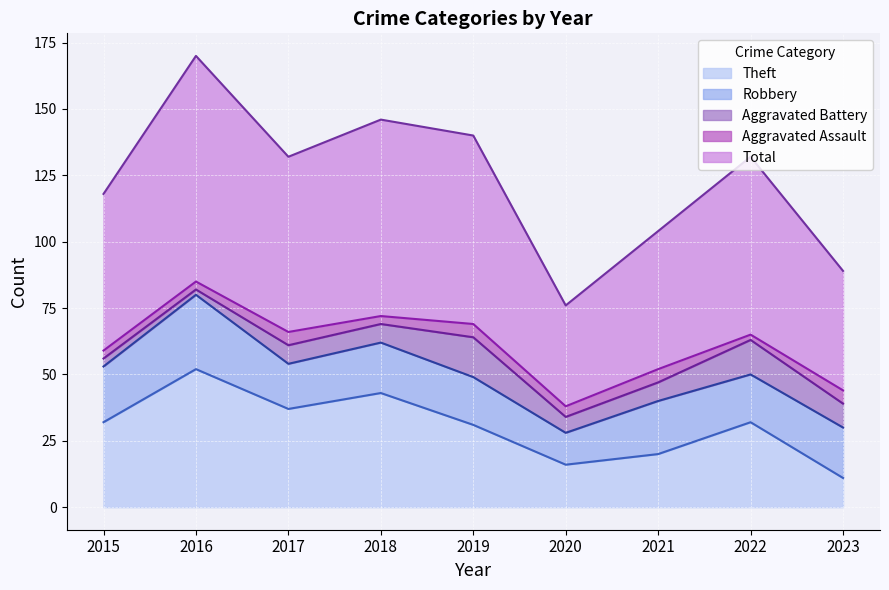

What is the difference between the Theft values at 2022 and 2020?

16